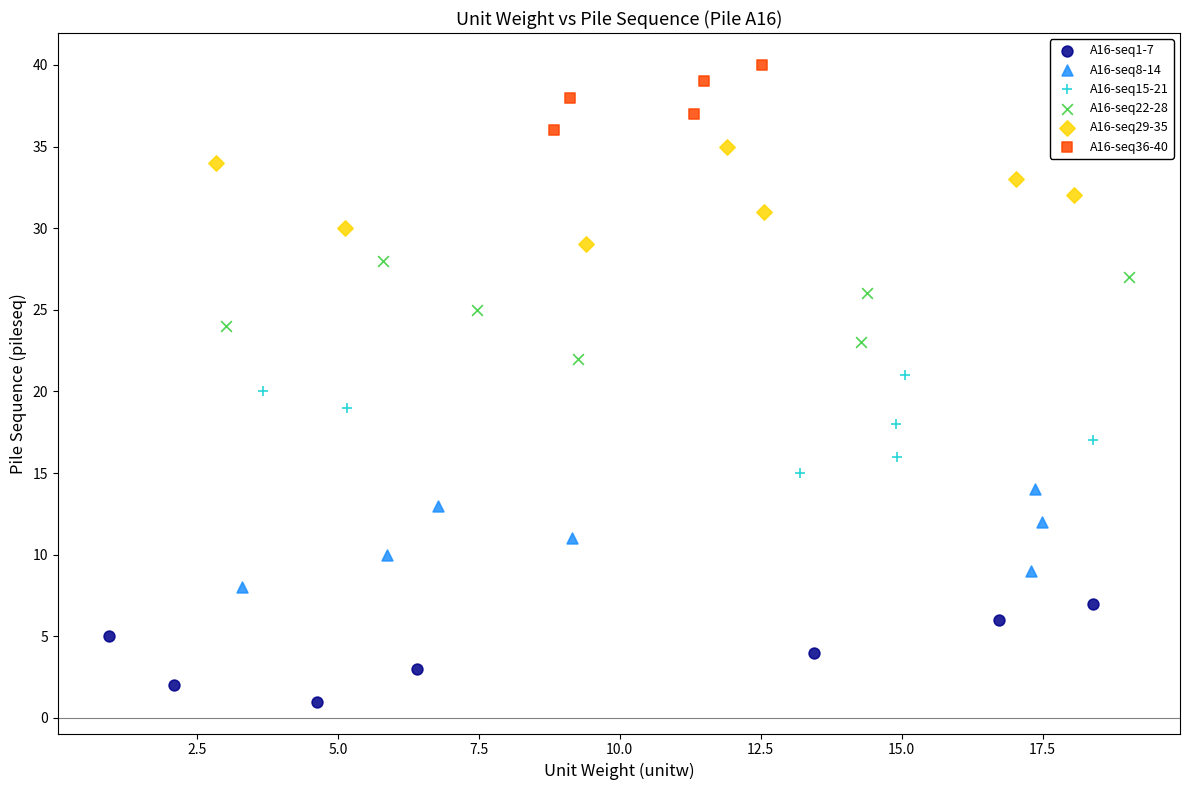

Which series contains the highest Y value?

A16-seq36-40